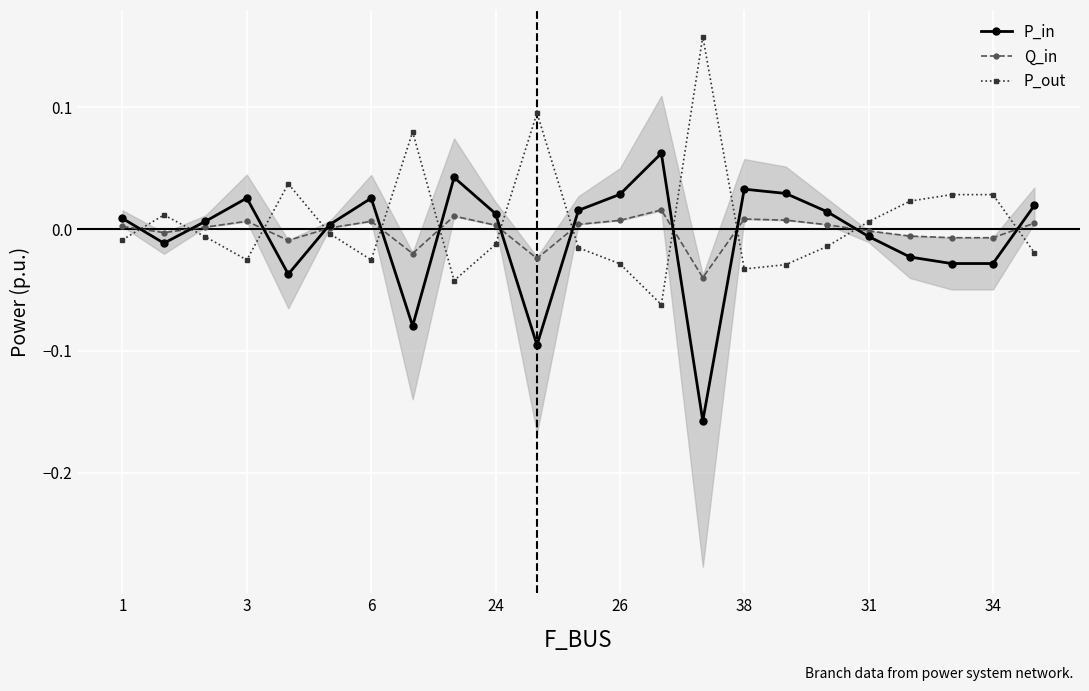

Where is the first local minimum for P_out?

3